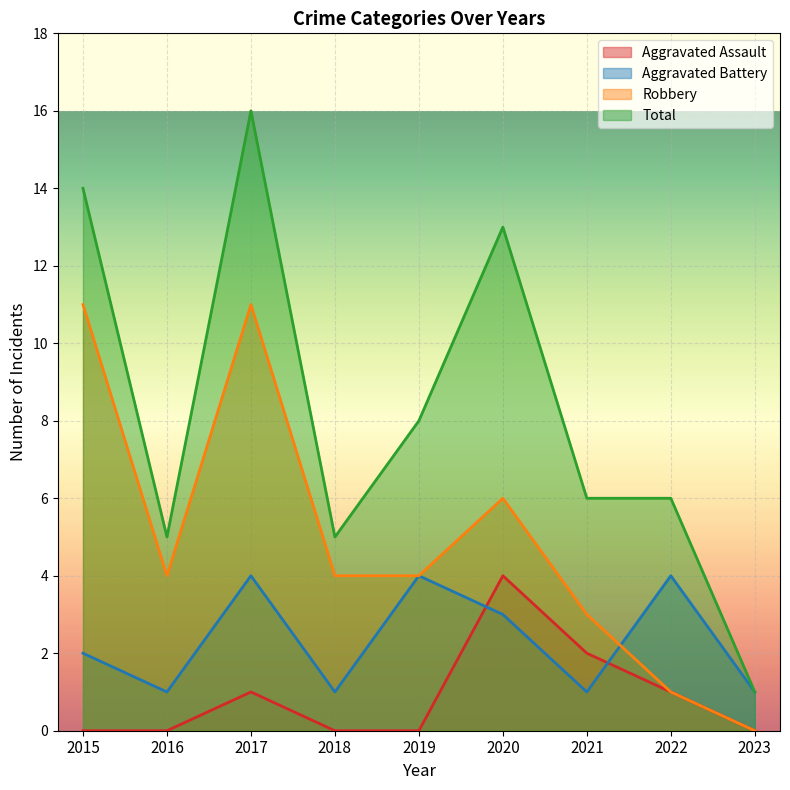

Reading left to right, extract all data points from this chart.

Aggravated Assault: 0	0	1	0	0	4	2	1	0
Aggravated Battery: 2	1	4	1	4	3	1	4	1
Robbery: 11	4	11	4	4	6	3	1	0
Total: 14	5	16	5	8	13	6	6	1